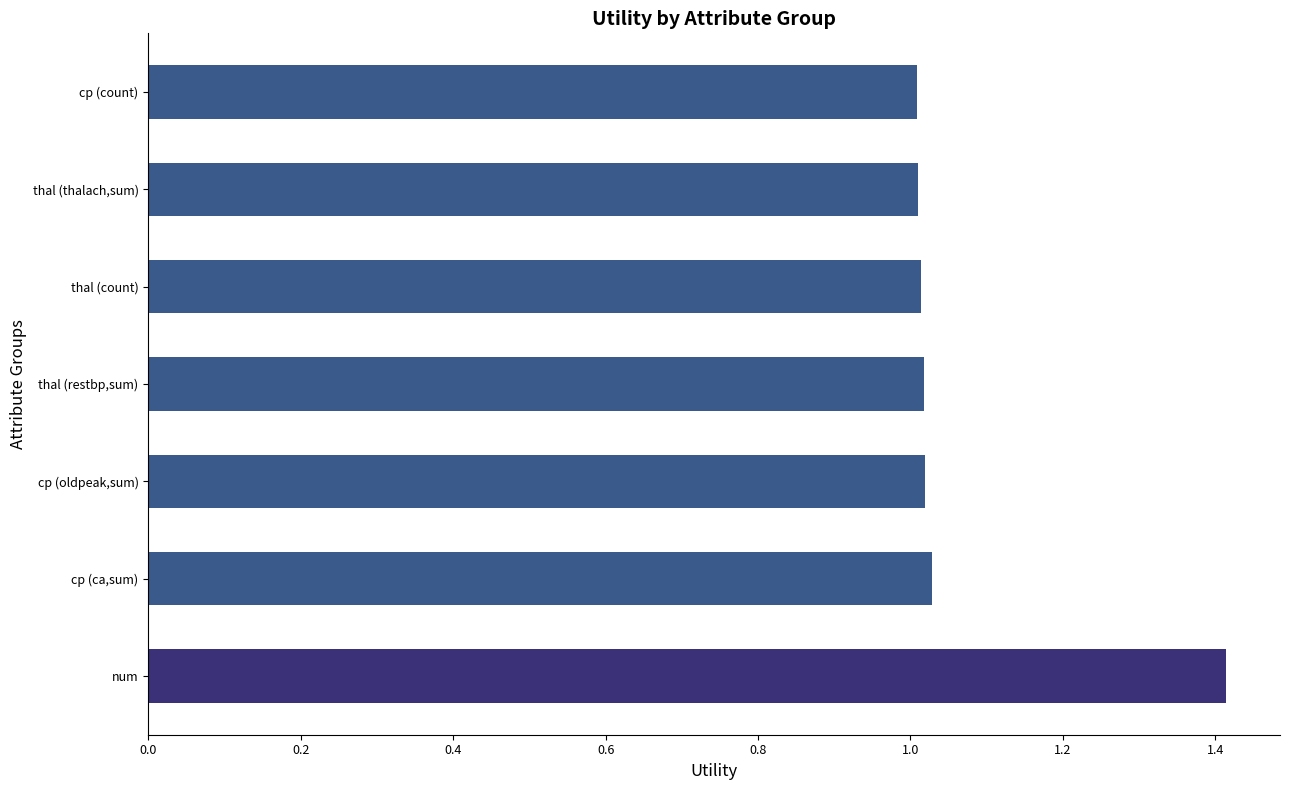

What is the change in value from num to cp (count)?

-0.4